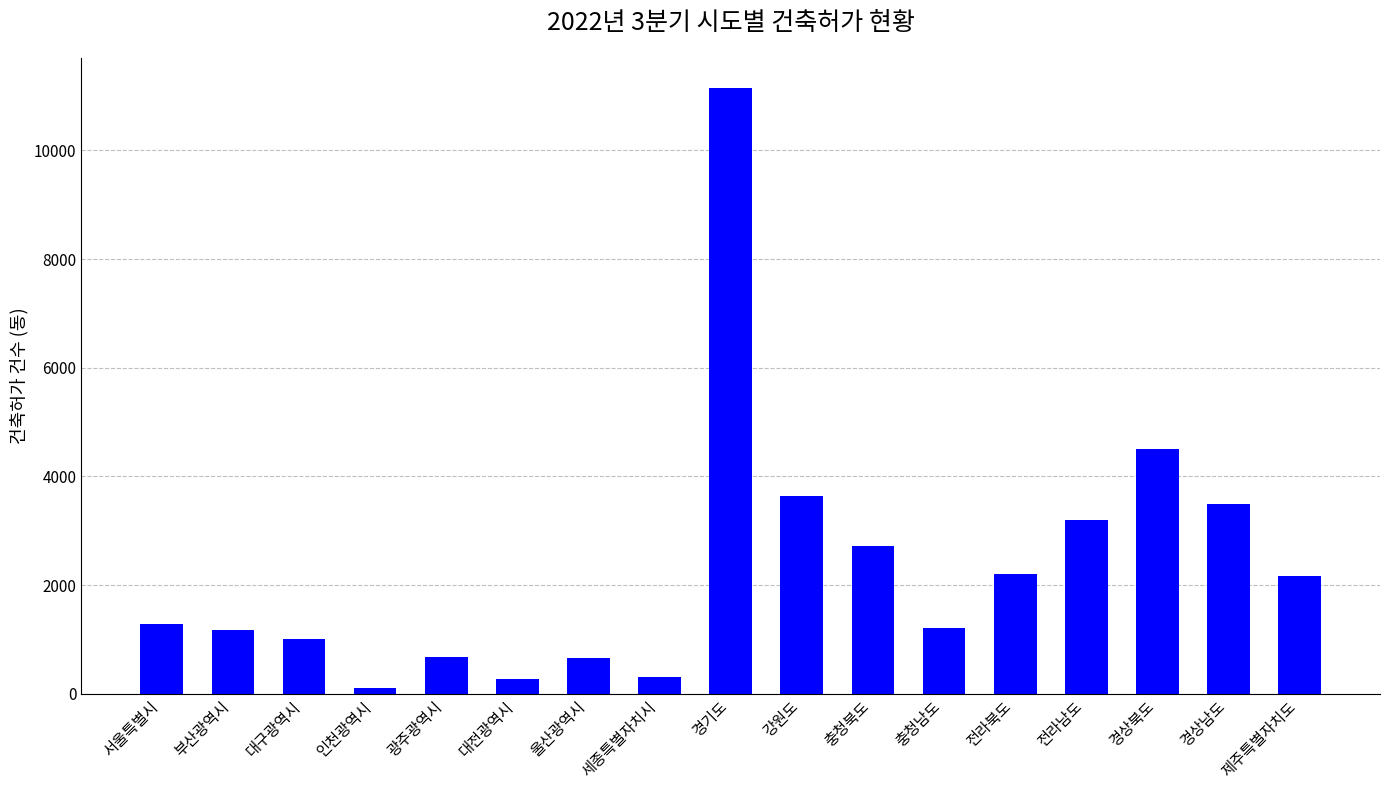

The chart shows a value of 528 at 충청남도. True or false?

False